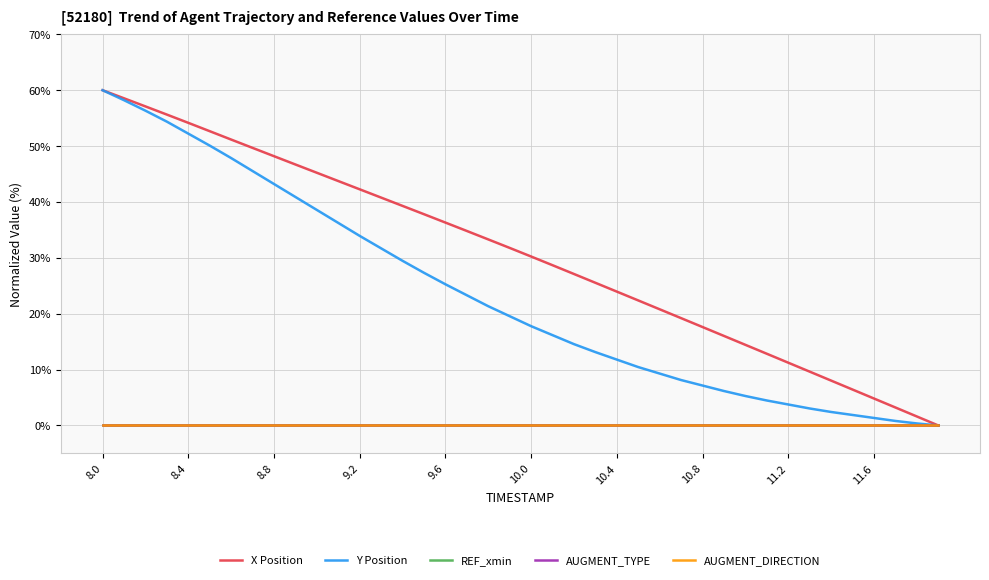

True or false: X Position and AUGMENT_TYPE cross at least once.

False